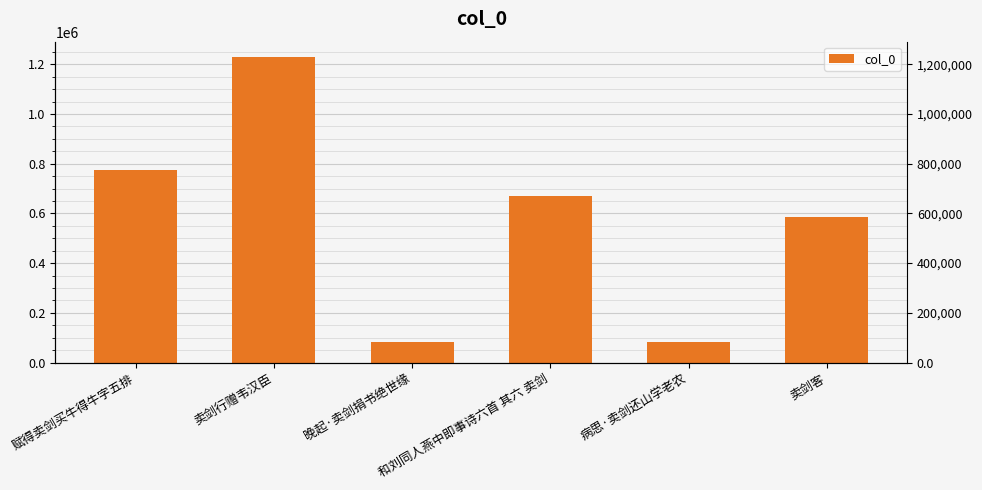

Rank the categories by value from highest to lowest.

卖剑行赠韦汉臣, 赋得卖剑买牛得牛字五排, 和刘同人燕中即事诗六首 其六 卖剑, 卖剑客, 病思·卖剑还山学老农, 晚起·卖剑捐书绝世缘